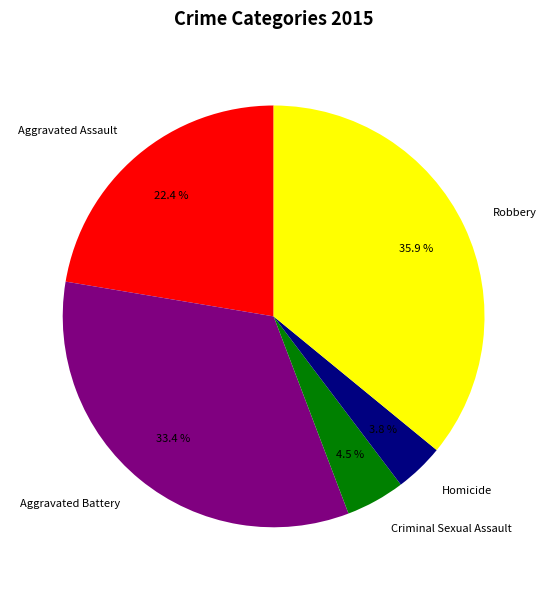

Does any single category account for the majority?

No